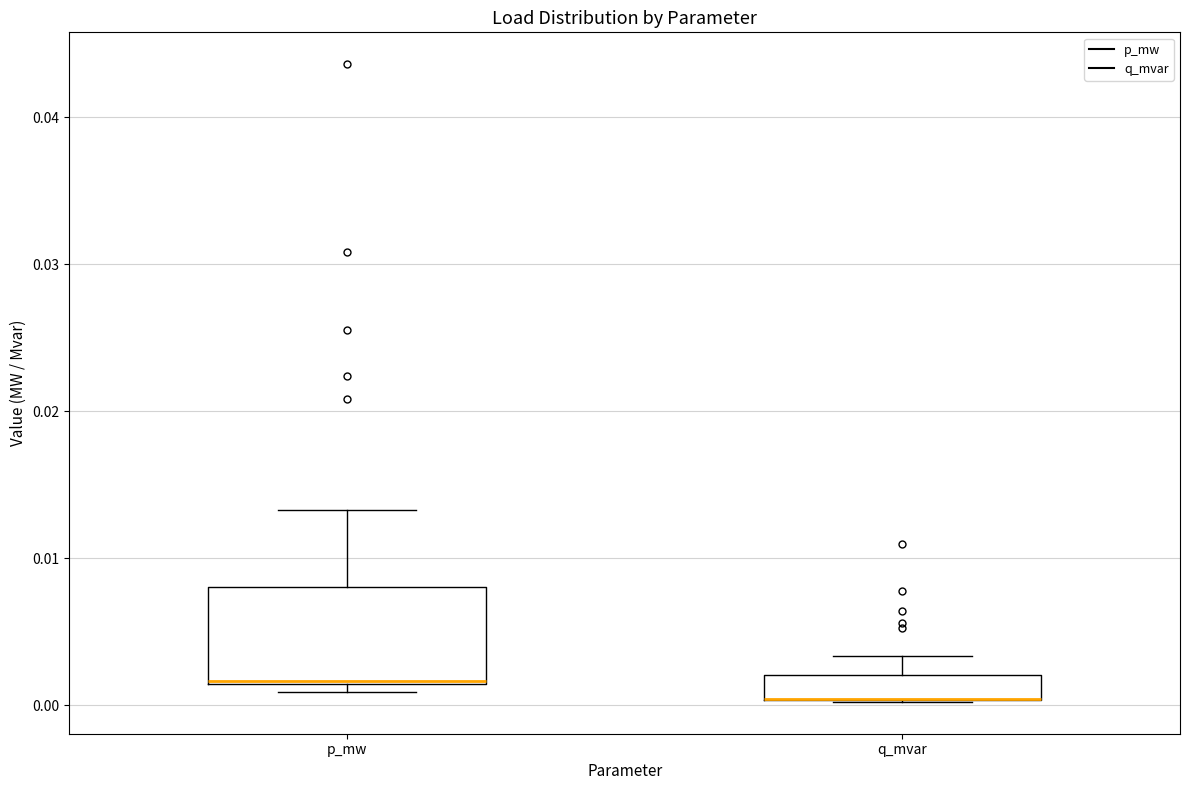

Which box is the tallest, from its lower edge to its upper edge?

p_mw